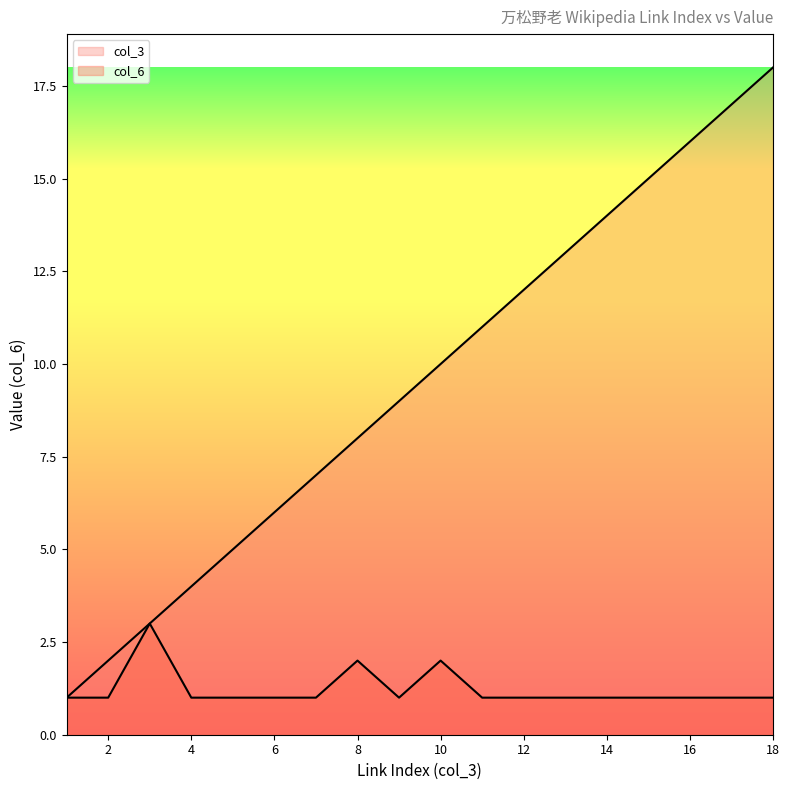

How many lines are shown in the chart?

2